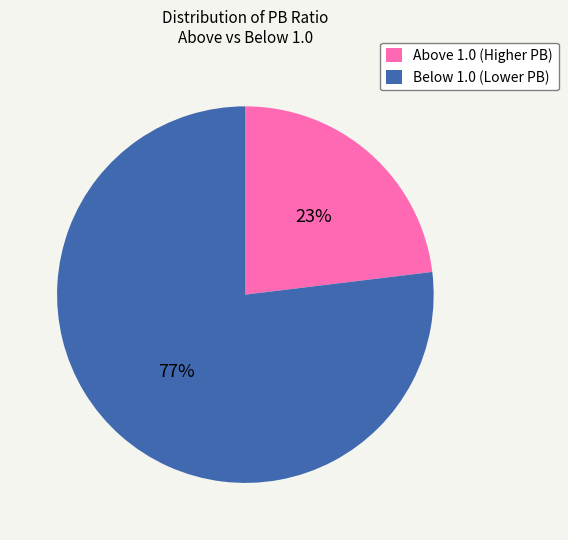

True or false: Above 1.0 (Higher PB) accounts for 23% of the total.

True